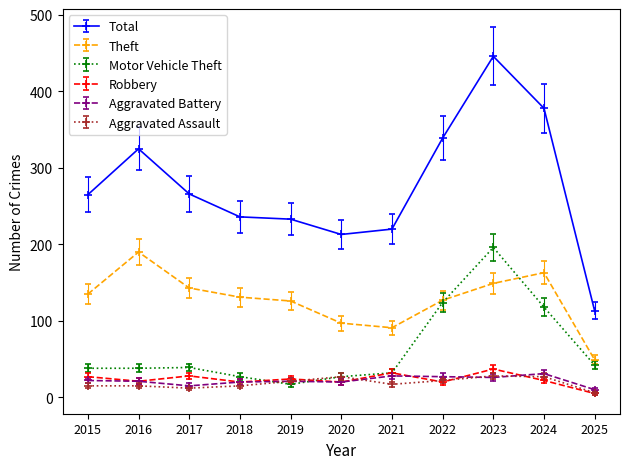

How many distinct data groups are displayed?

6